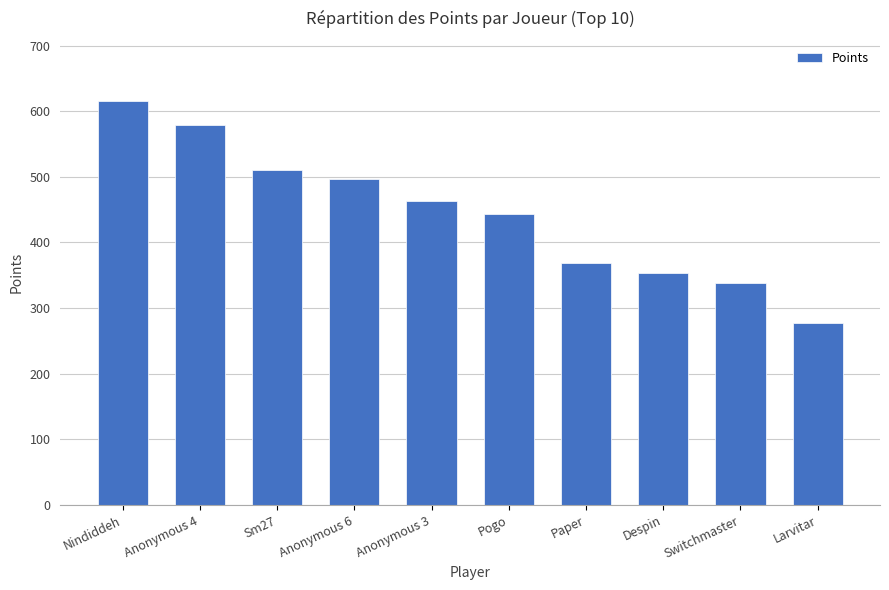

What is the difference between the maximum and minimum values?

337